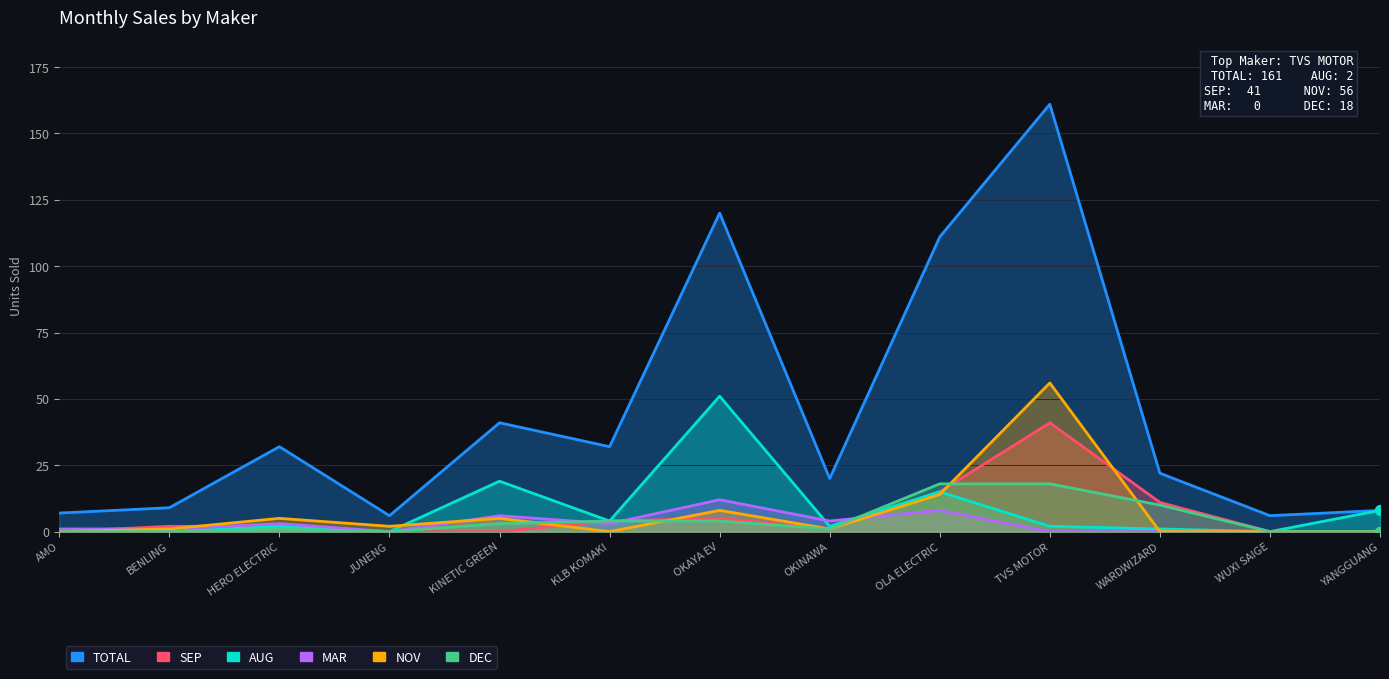

True or false: DEC has more than 0 points higher than both neighbors.

True